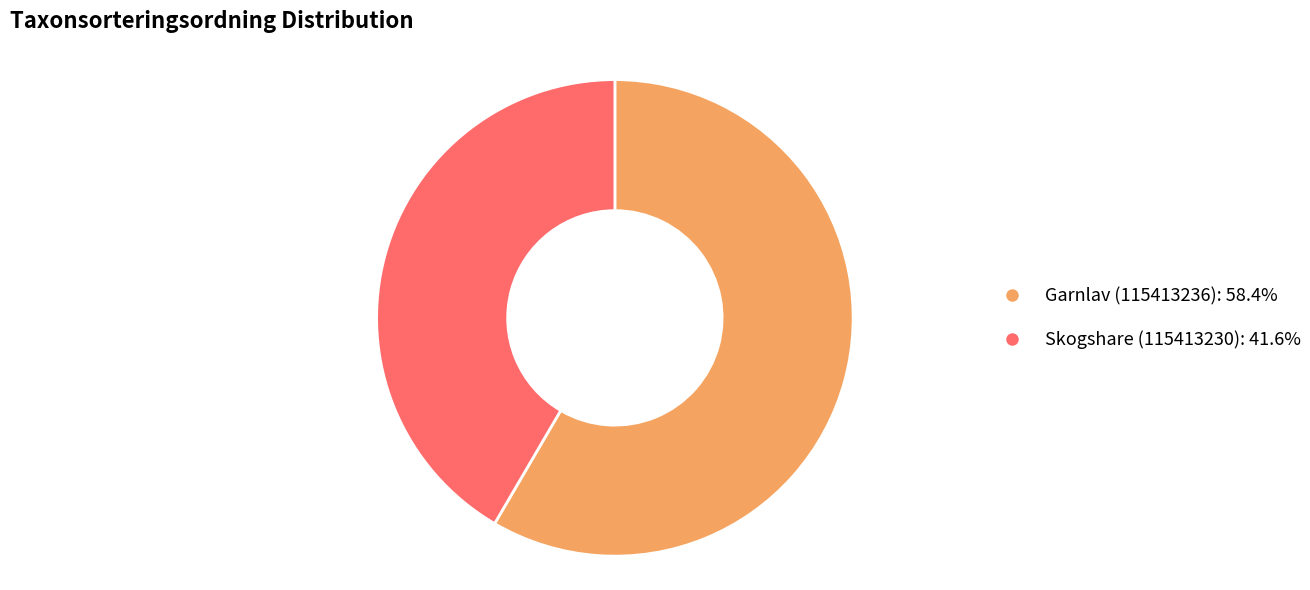

Between Garnlav (115413236) and Skogshare (115413230), which is larger?

Garnlav (115413236)